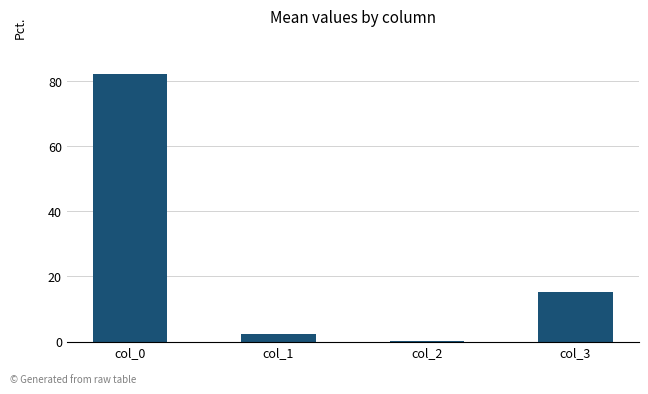

What is the sum of the values at col_2 and col_3?

15.4